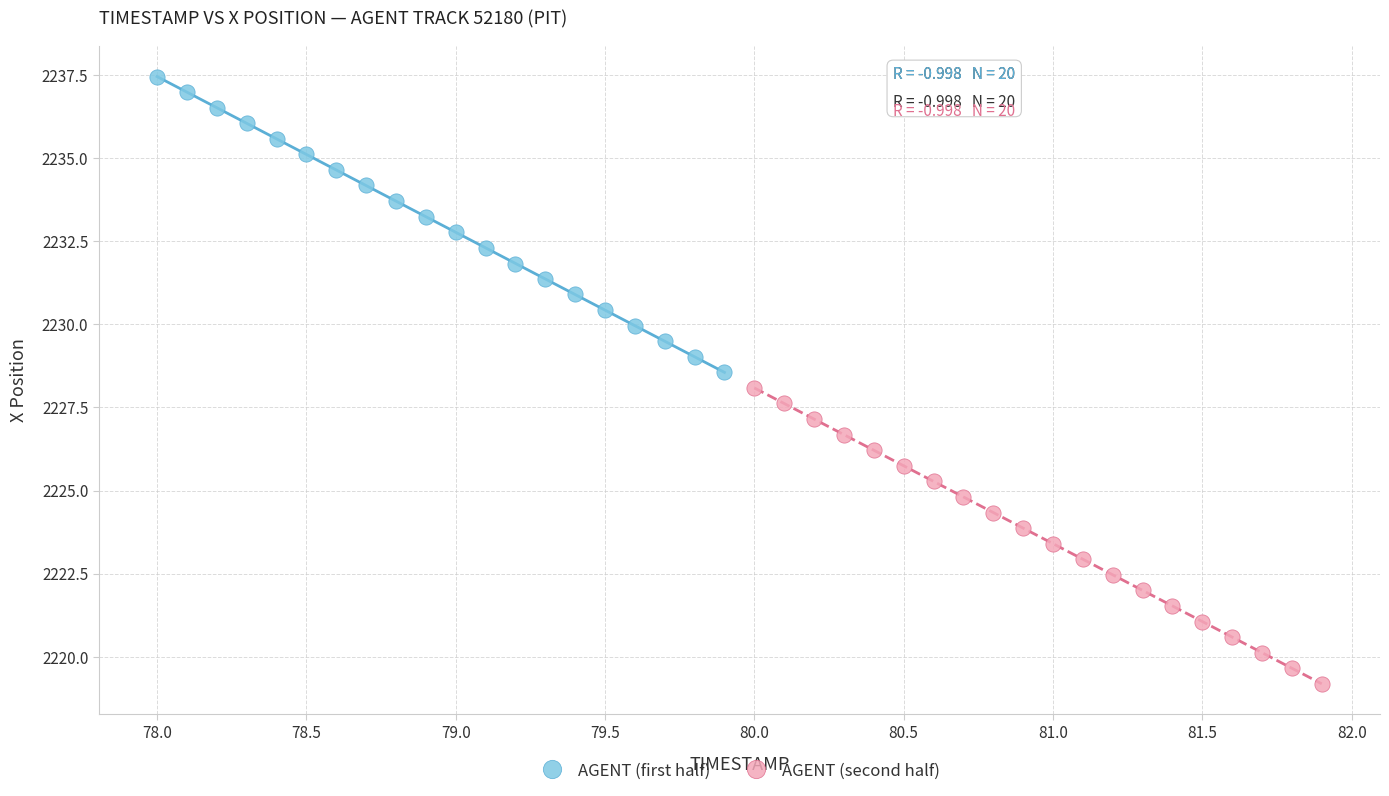

Which series contains the highest Y value?

AGENT (first half)